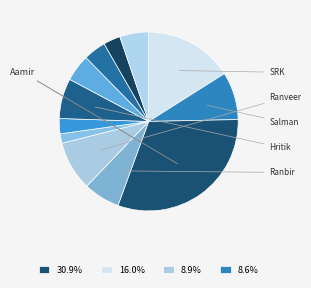

Rank the categories by value from lowest to highest.

Ayushmaan, Rajkumar, Varun, Kartik, Askhay, Vicky, Ranbir, Hritik, Salman, Ranveer, SRK, Aamir